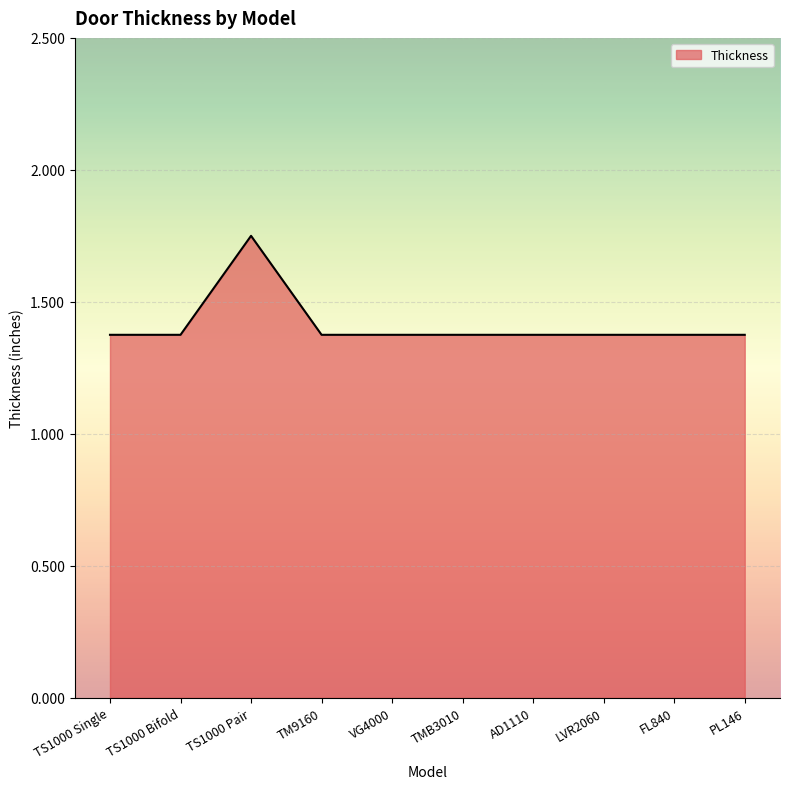

True or false: the data shows 2.0 at LVR2060.

False